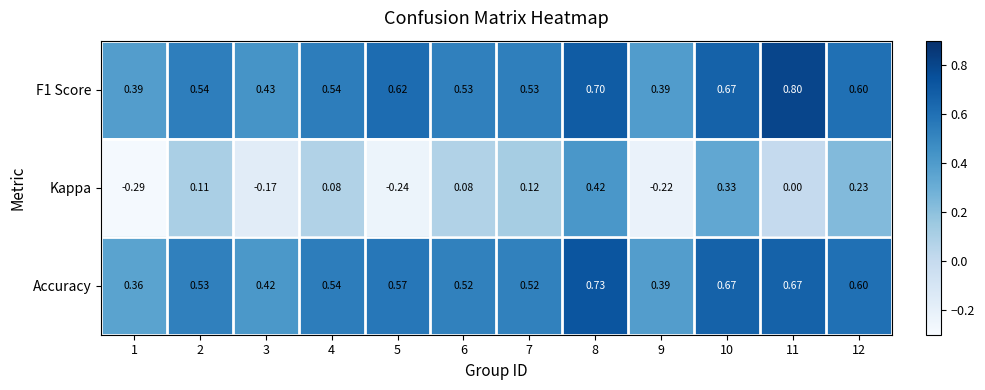

Is the value of Kappa at 4 greater than the value of F1 Score at 2?

No